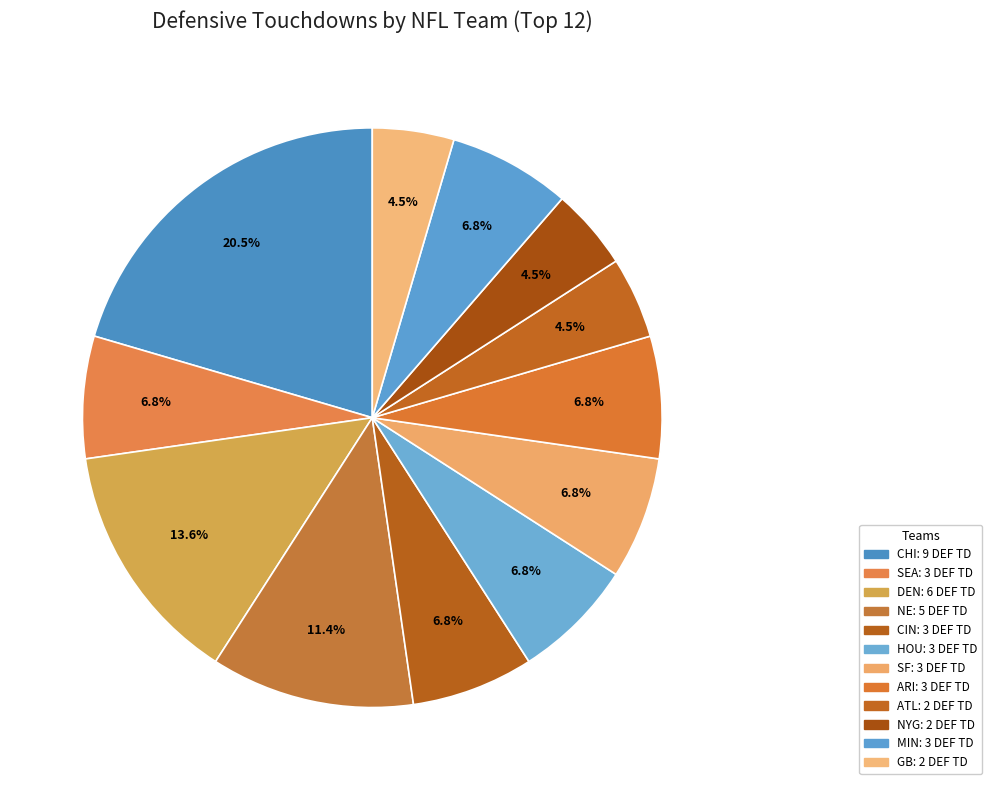

How many segments does this pie chart have?

12